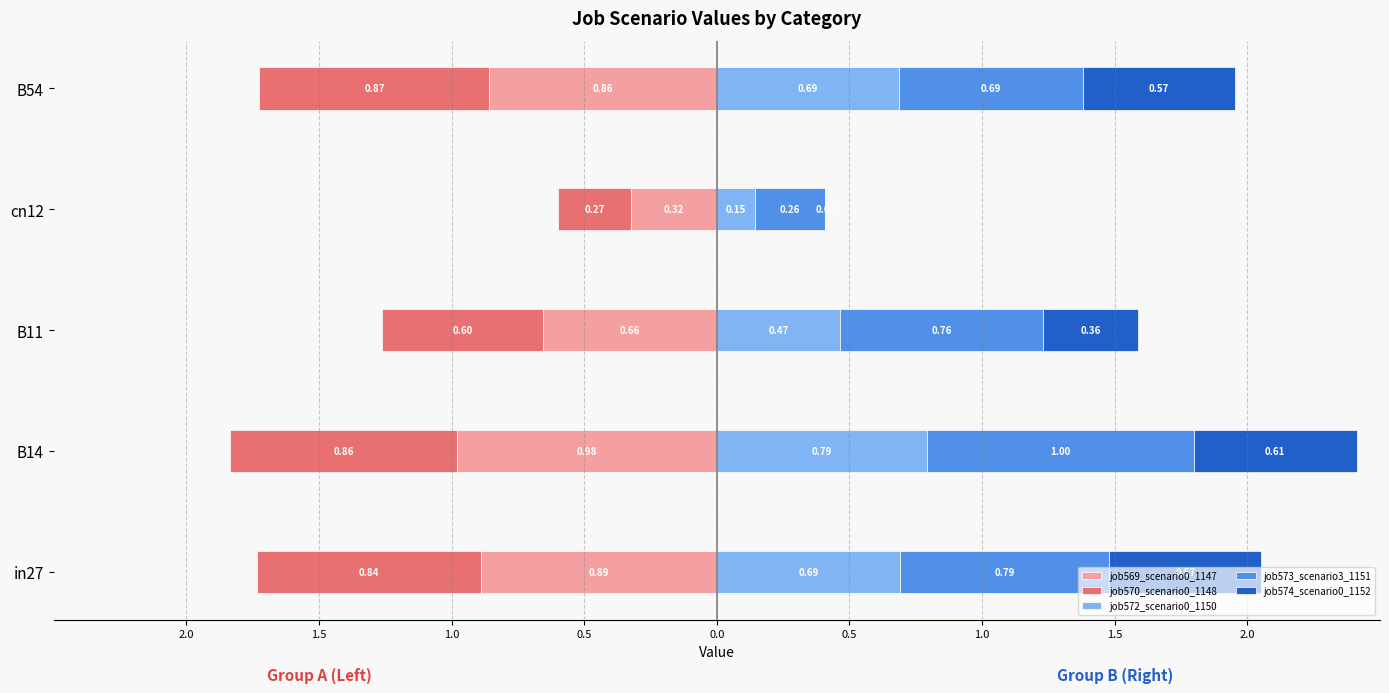

How many bars are there in each group?

5